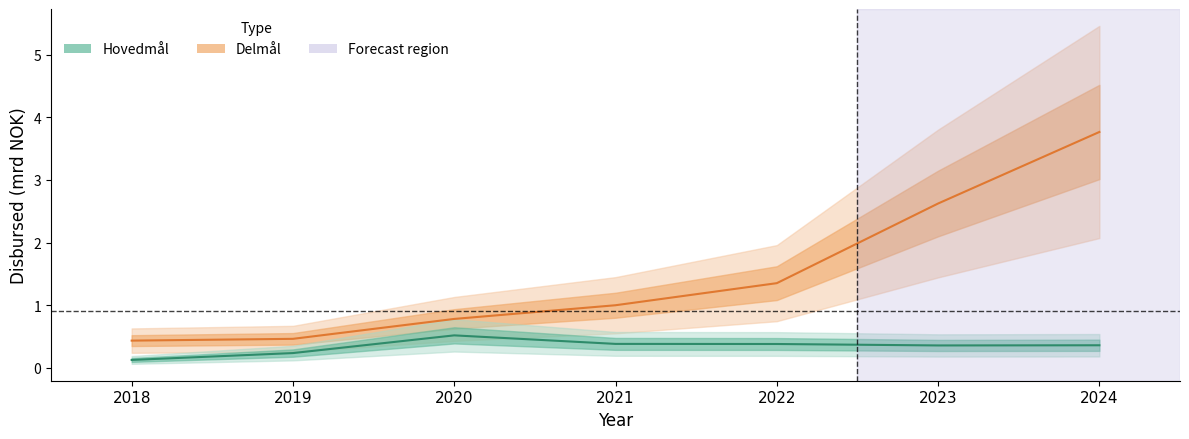

What is the difference between the Hovedmål values at 2018 and 2022?

0.3